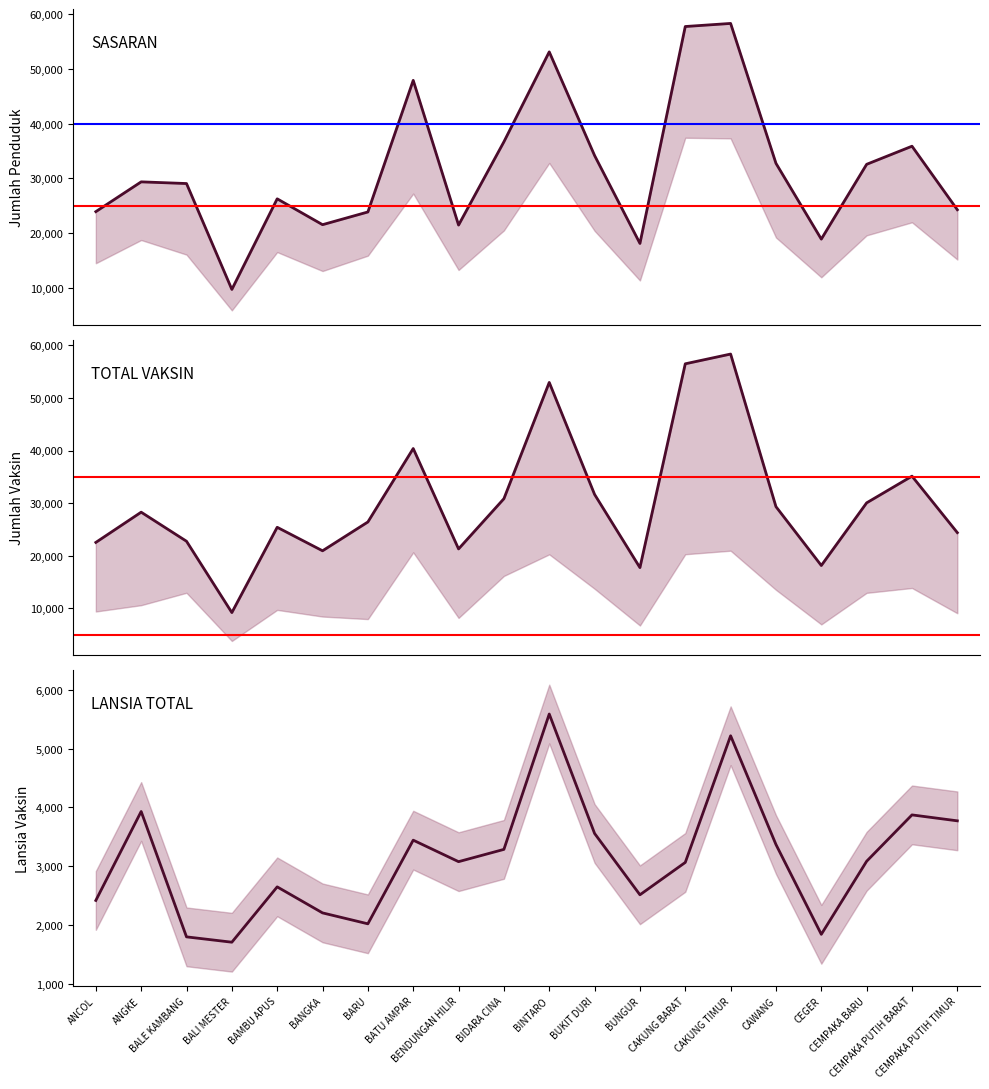

At which label does LANSIA TOTAL reach its peak?

BINTARO